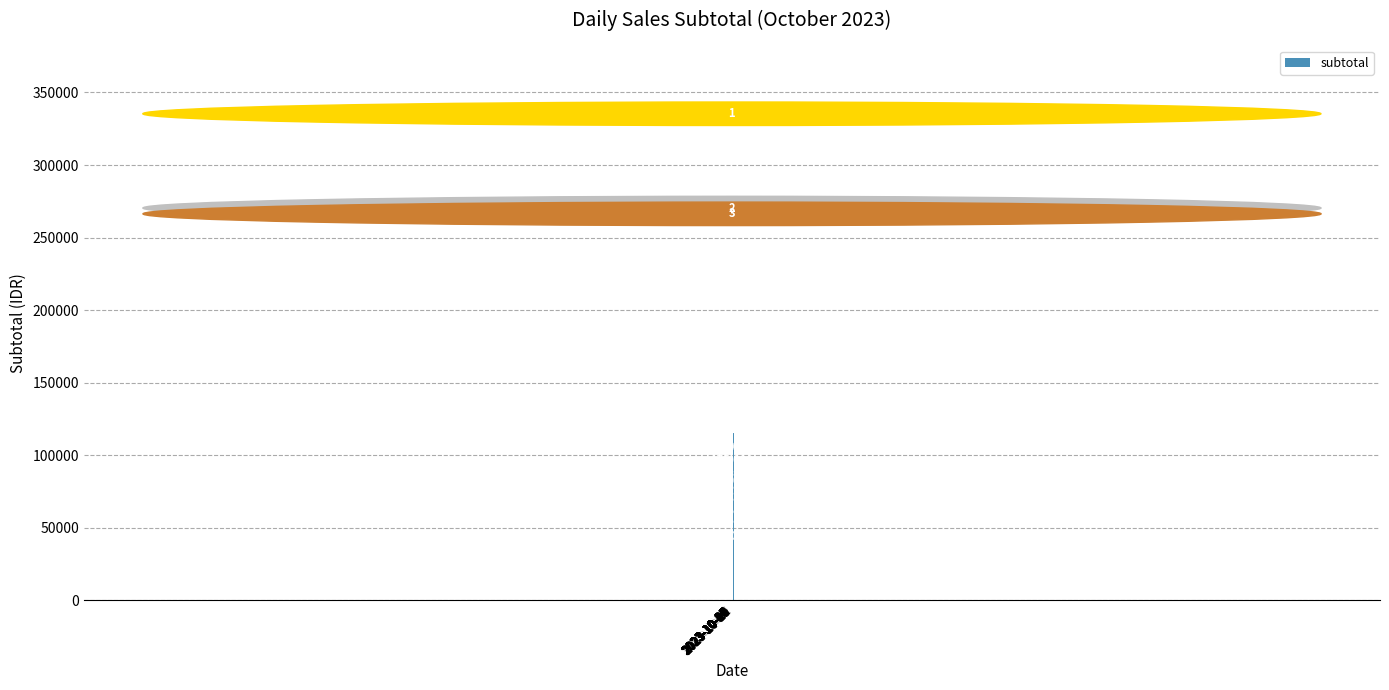

The value at 2023-10-29 is 80000. True or false?

True